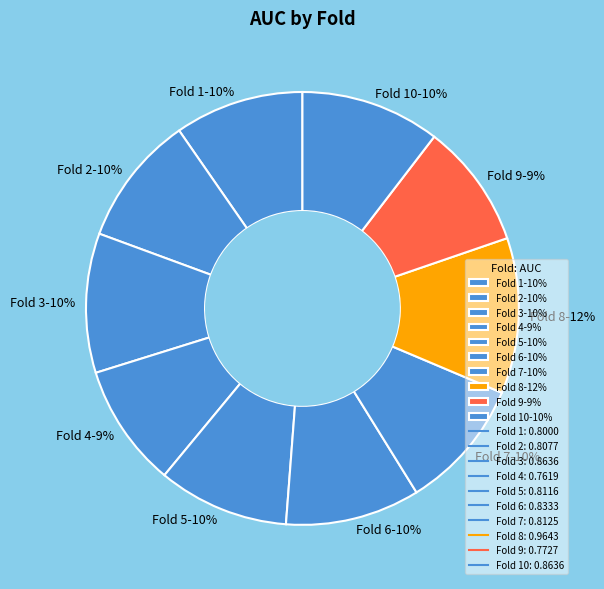

Does Fold 3-10% represent more than half of the total?

No